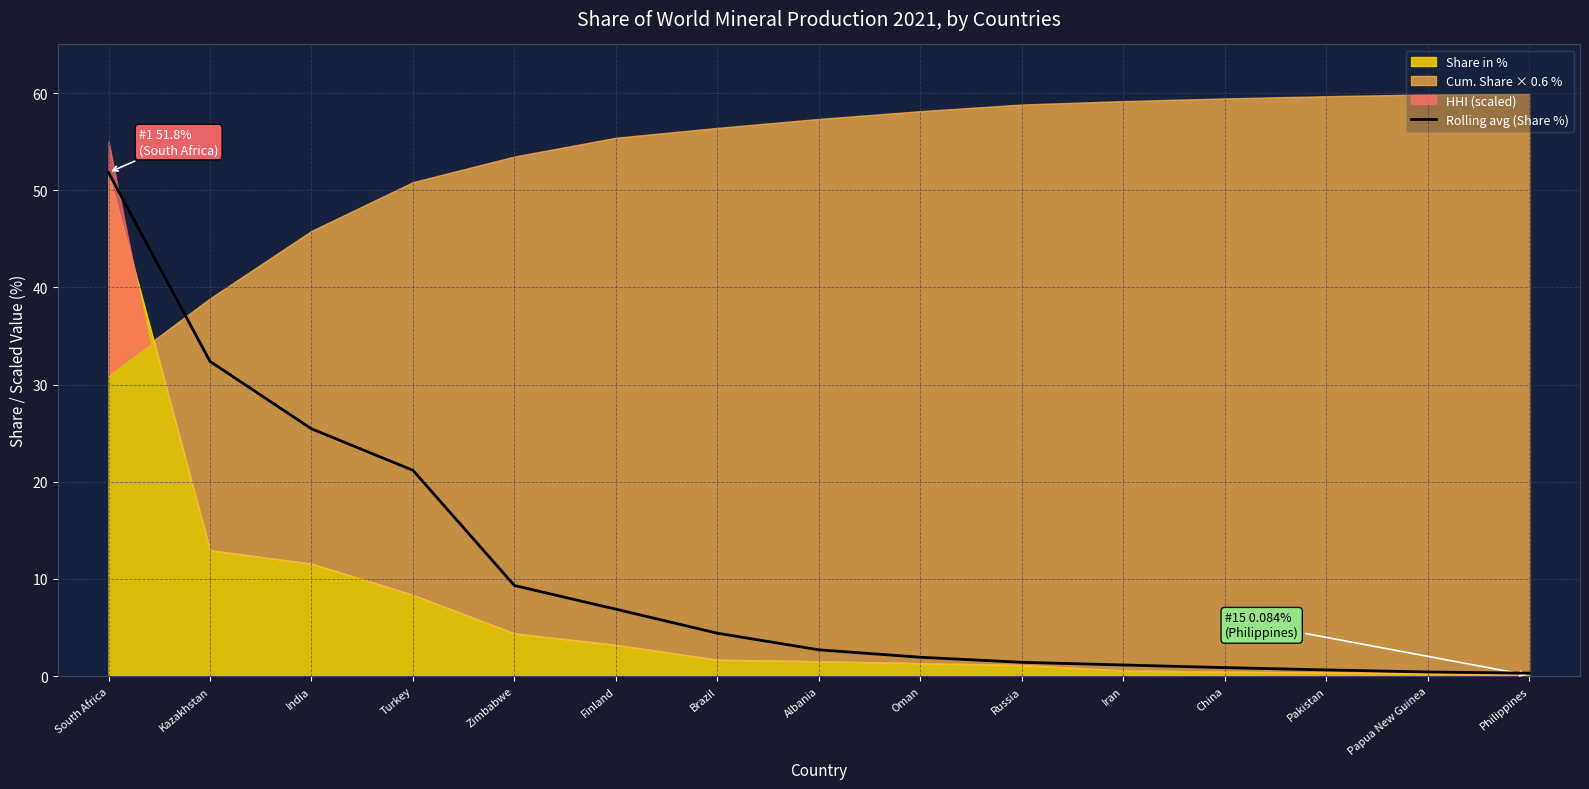

What value does the Rolling avg (Share %) series have at South Africa?

51.8